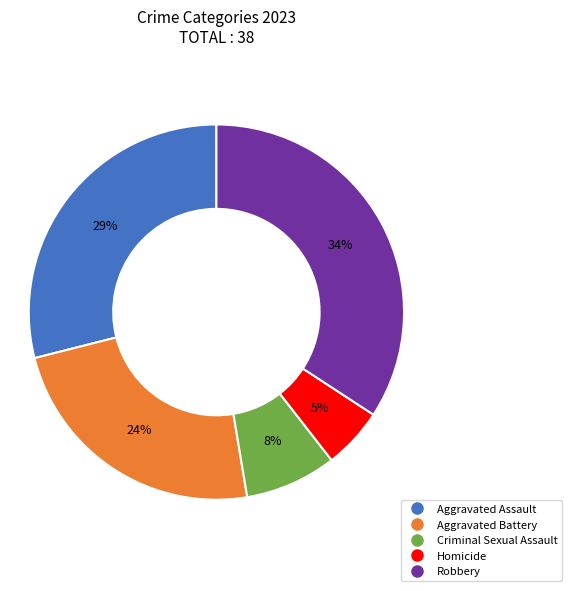

To the nearest percent, what is the average slice percentage?

20%